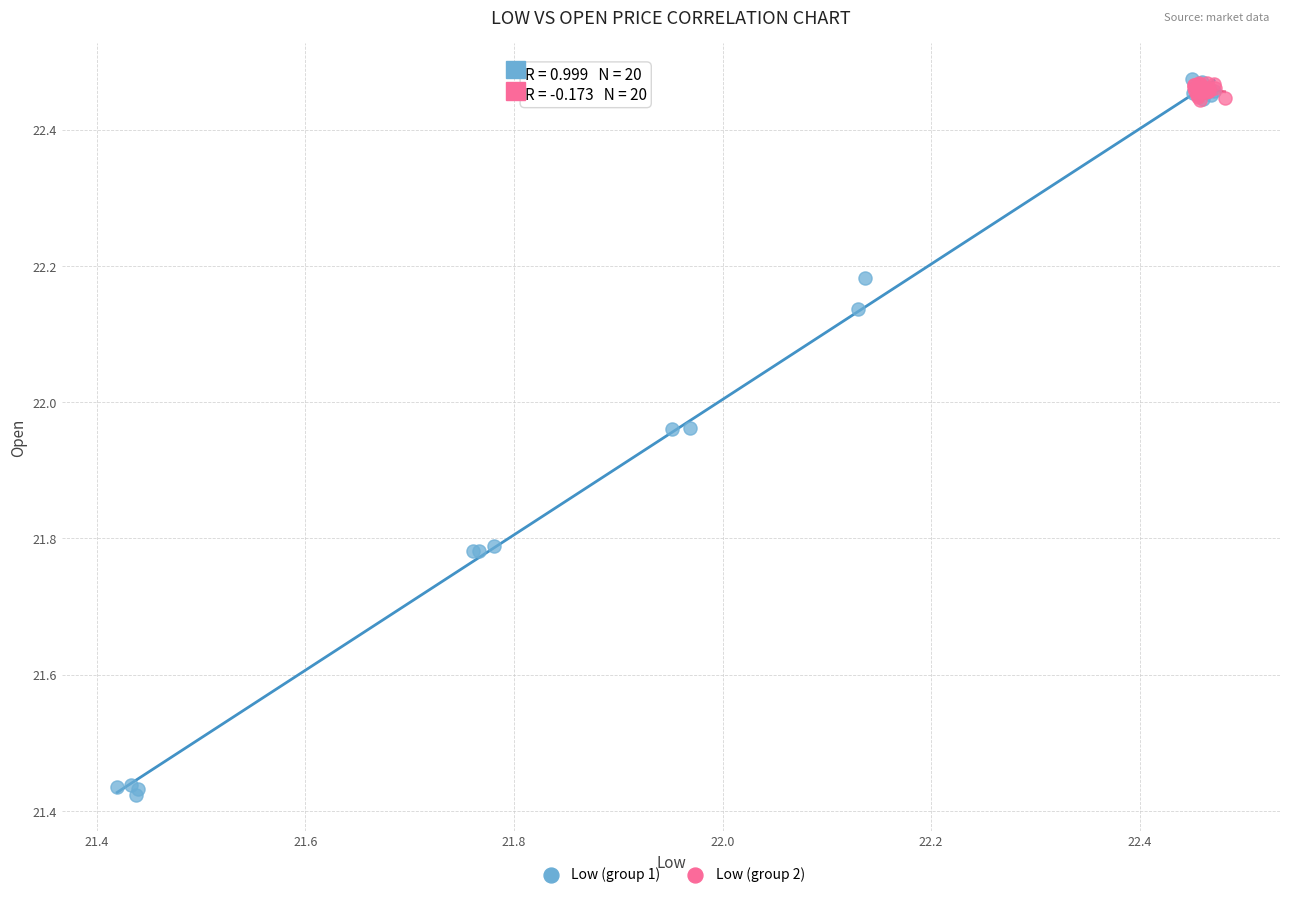

What are all the series names shown in the legend?

Low (group 1), Low (group 2)